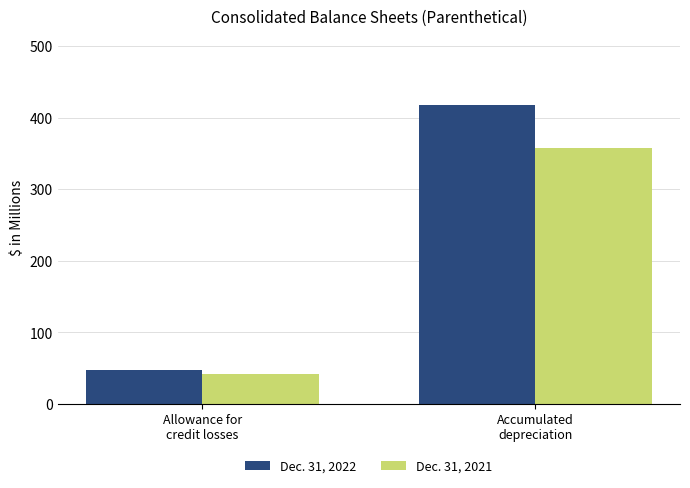

Which series has the largest range (max minus min)?

Dec. 31, 2022